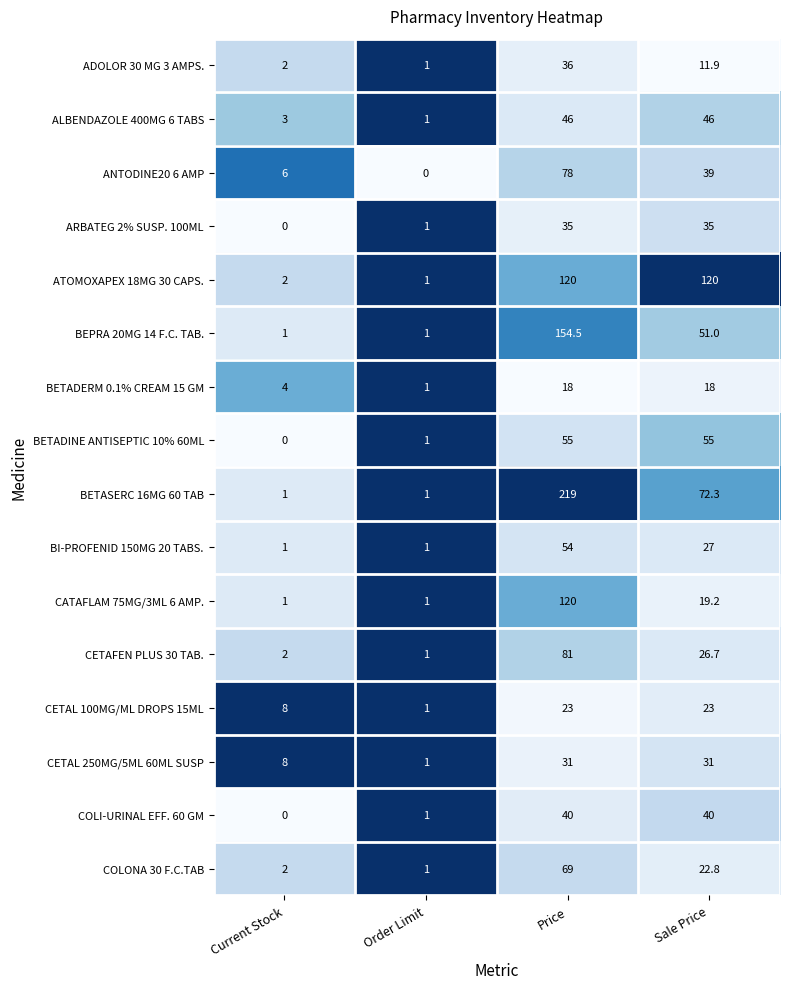

Read the ARBATEG 2% SUSP. 100ML value at Price.

35.0